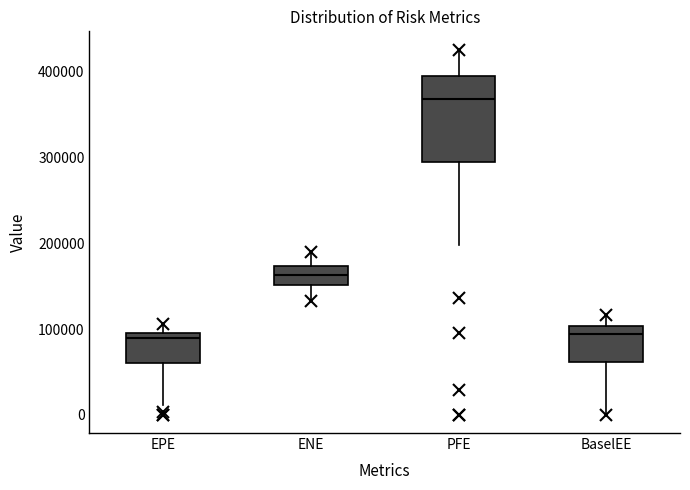

Where does the upper whisker of the box for BaselEE end on the y-axis? The values are not printed on the chart, so give them approximately, as read against the axis.

120000